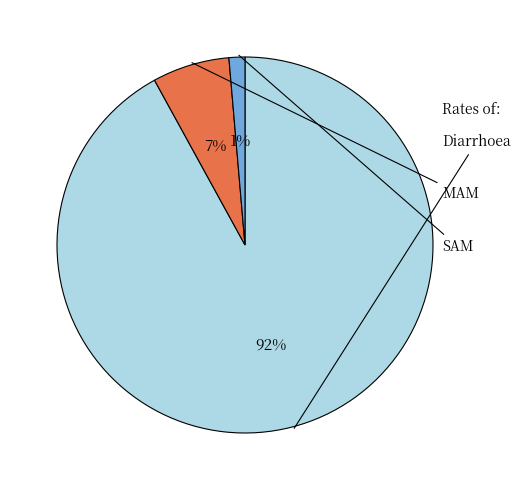

Is there any slice that represents more than half of the pie?

Yes